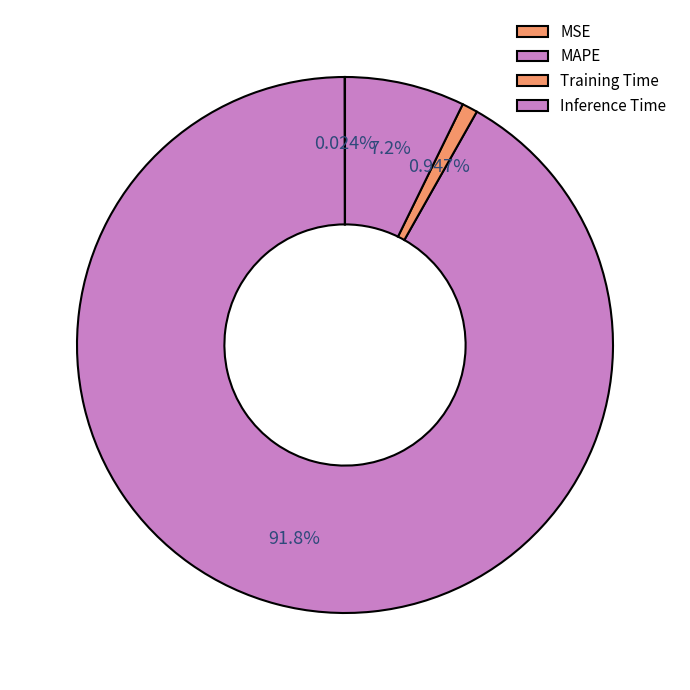

What percentage is the MAPE slice, to the nearest percent?

92%